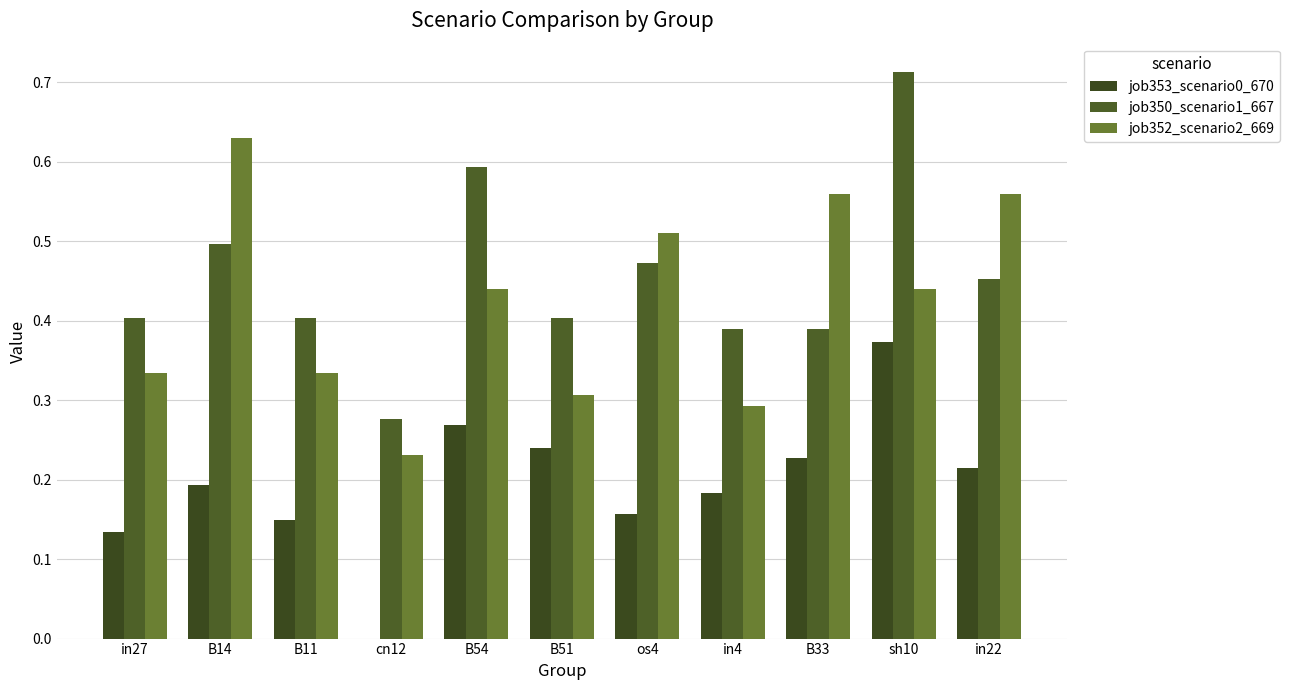

What is the label of the 11th bar from the right?

in27